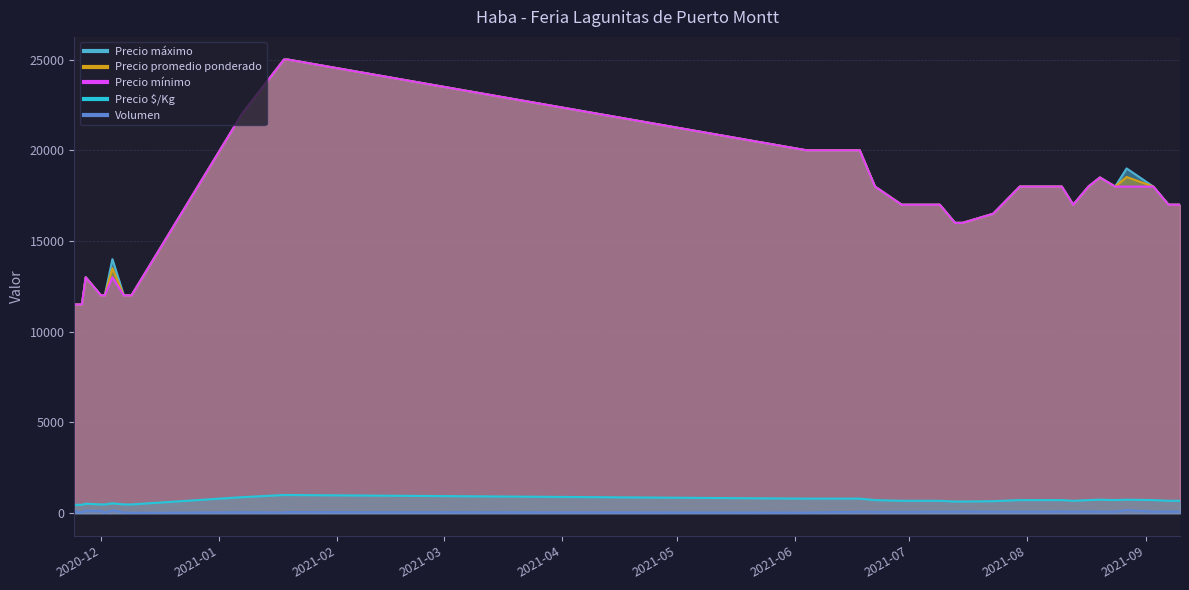

At which label is Precio máximo closest to 18250?

2021-06-22